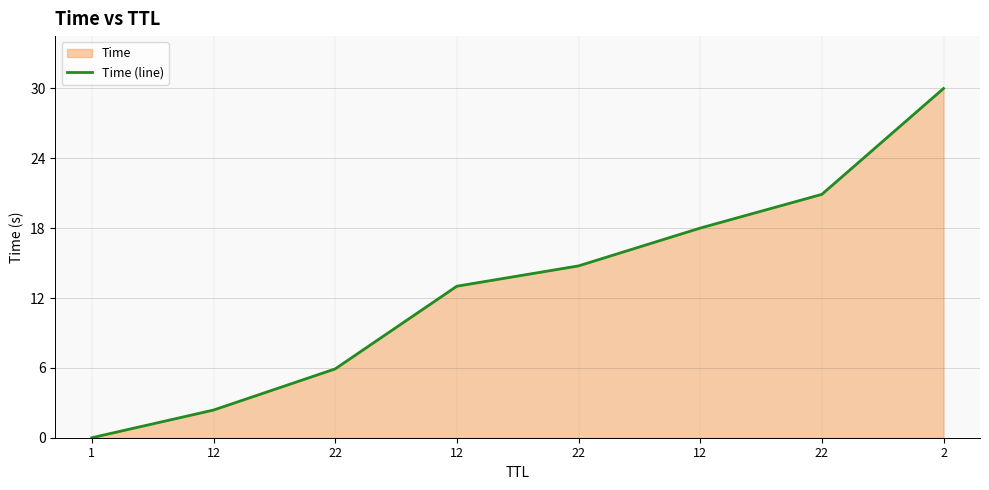

Rank the categories by value from highest to lowest.

2, 22, 12, 22, 12, 22, 12, 1